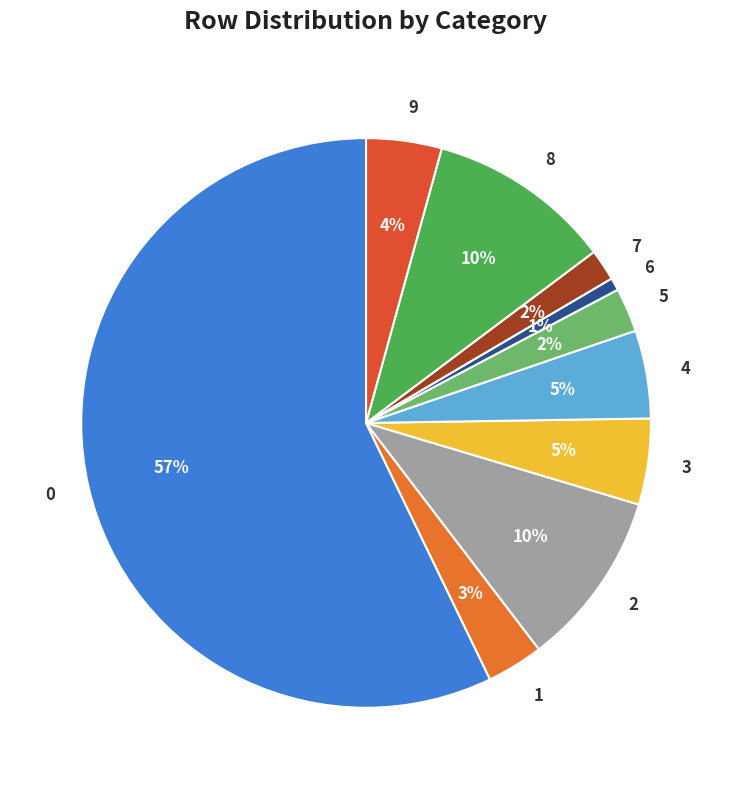

Between 6 and 9, which is larger?

9